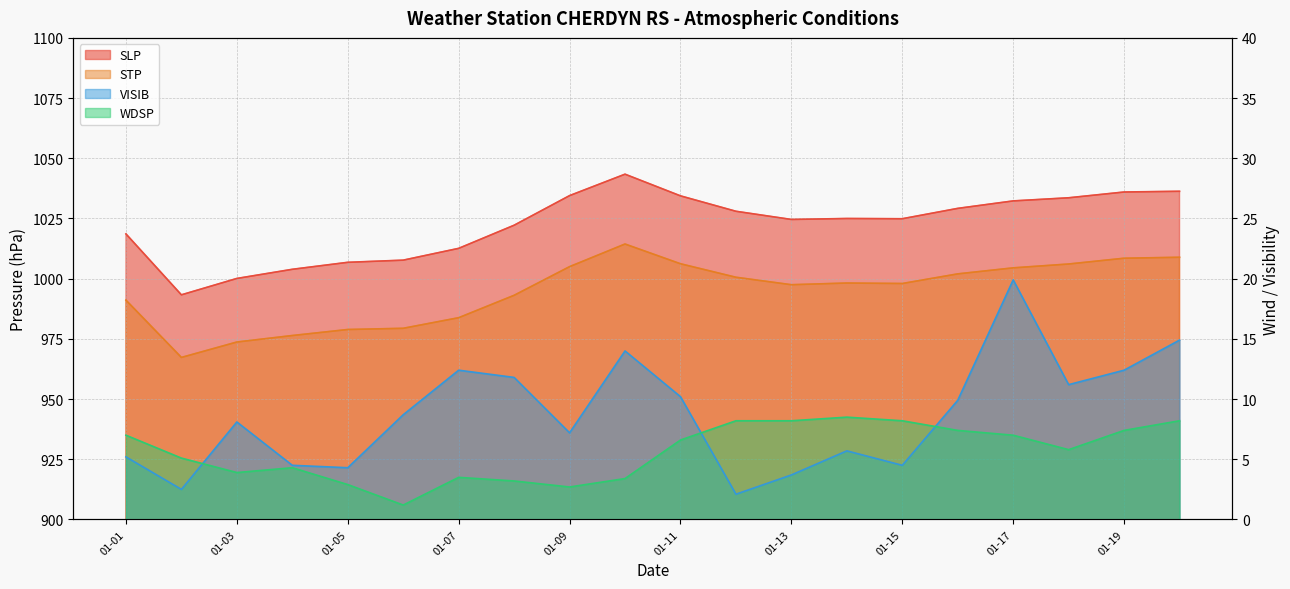

At which label does WDSP reach its minimum?

2023-01-06